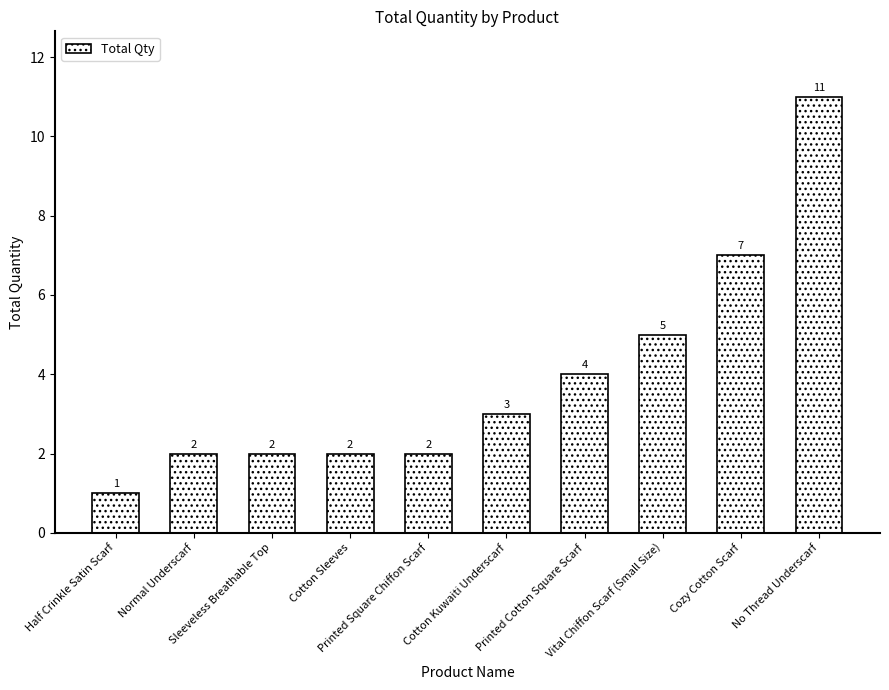

How many values are between 2 and 5?

7